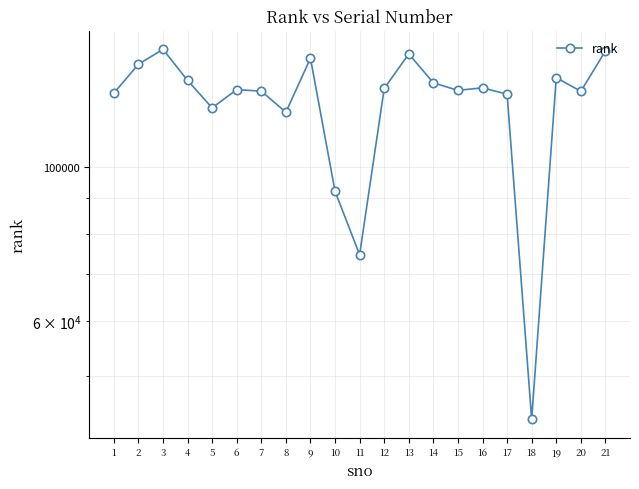

List the labels in order of value, smallest first.

18, 11, 10, 8, 5, 17, 1, 20, 7, 15, 6, 12, 16, 14, 4, 19, 2, 9, 13, 21, 3